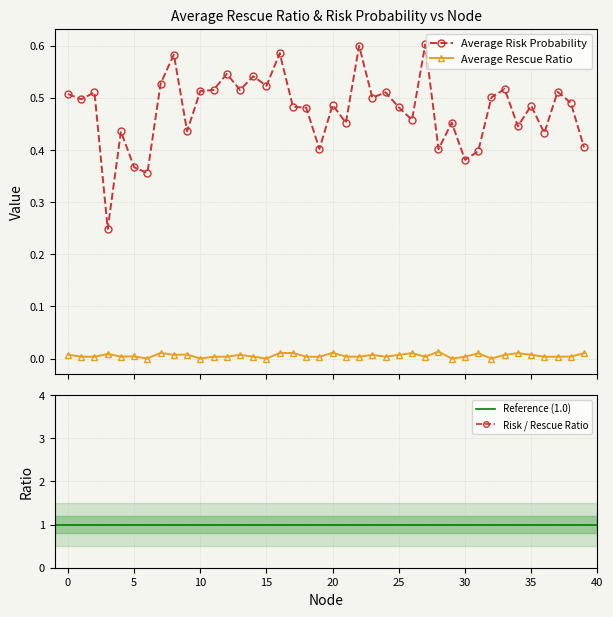

At which category does the chart reach its peak across all series?

27